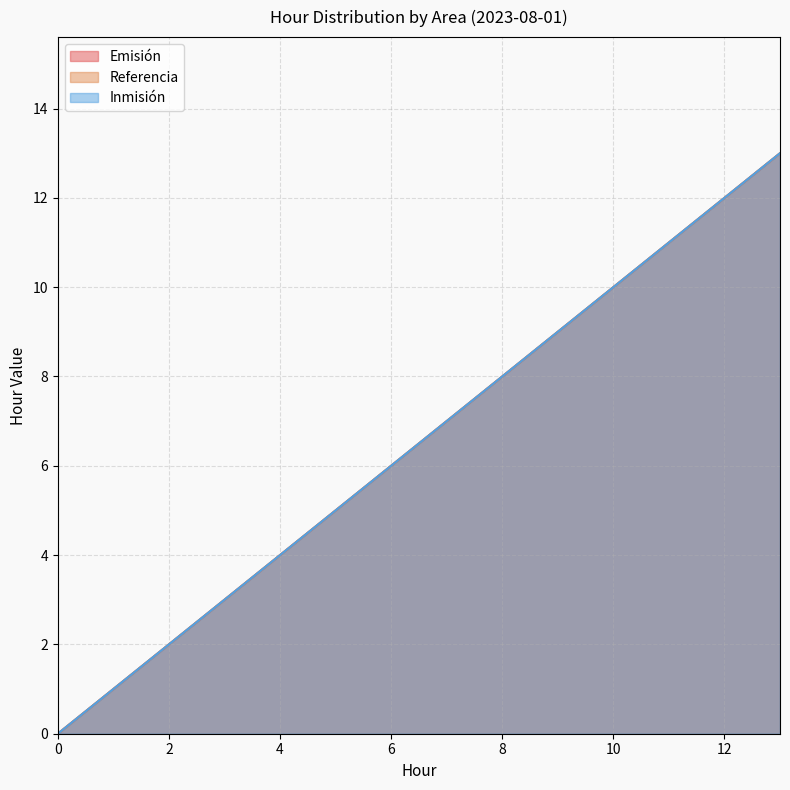

True or false: Referencia has a value of 8 at 6.

False